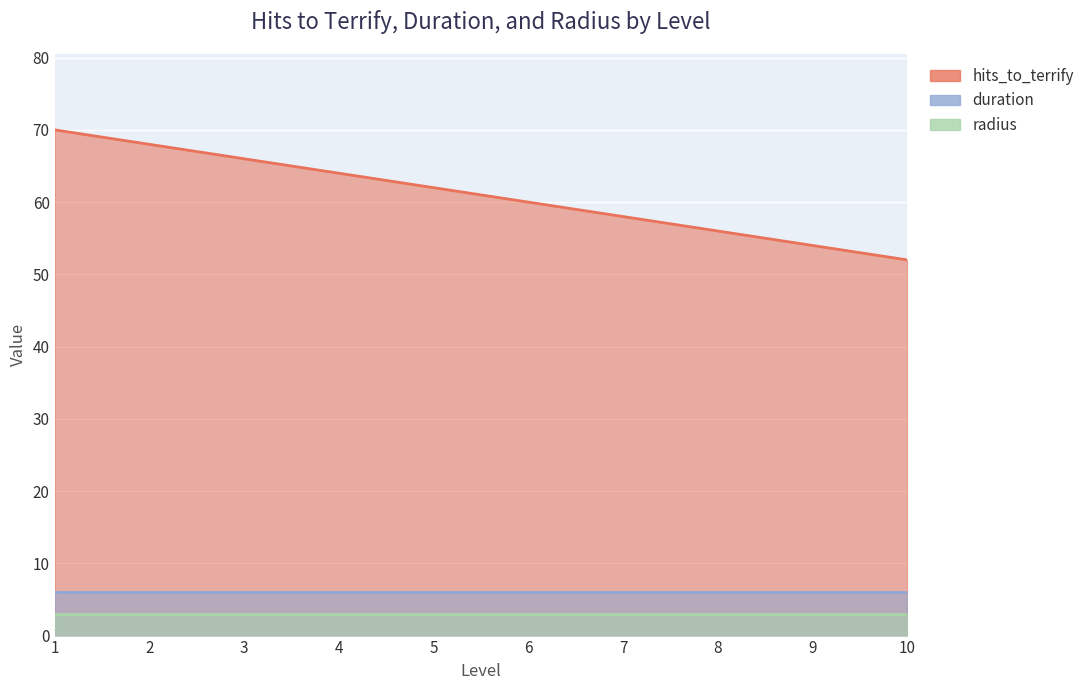

What is the value of the duration point at the 4th from the left?

6